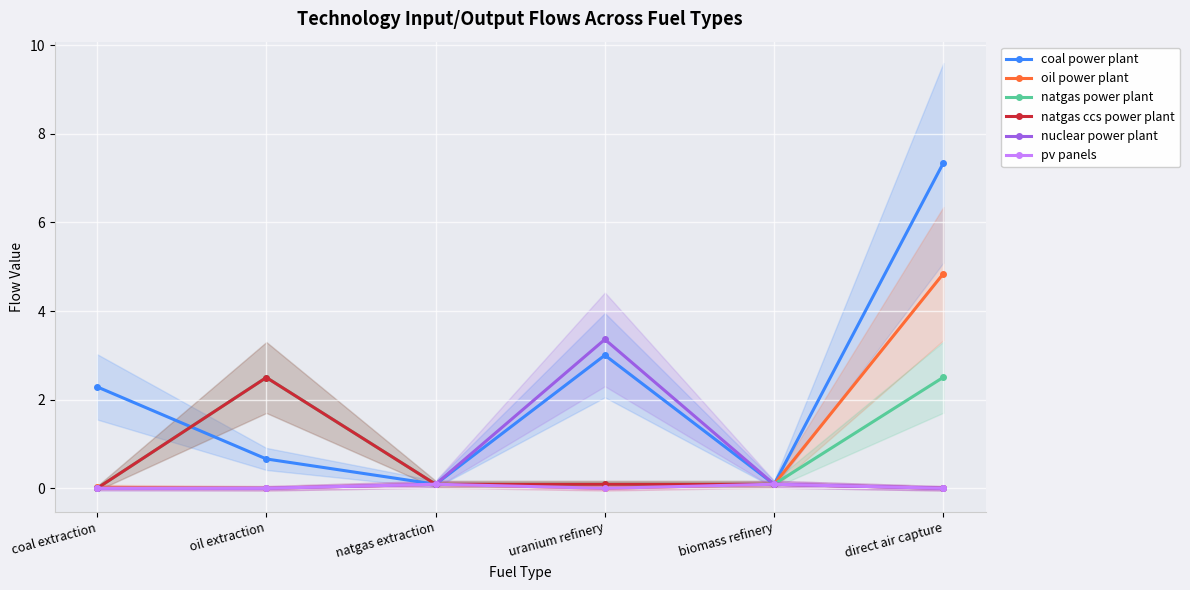

True or false: coal power plant has more than 0 points higher than both neighbors.

True